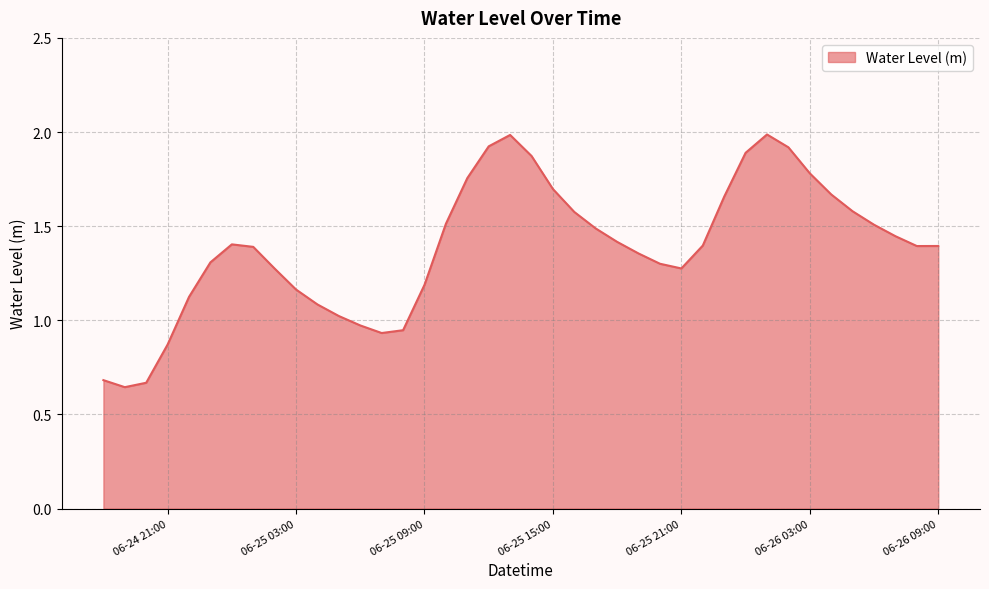

What is the greatest value displayed?

2.0